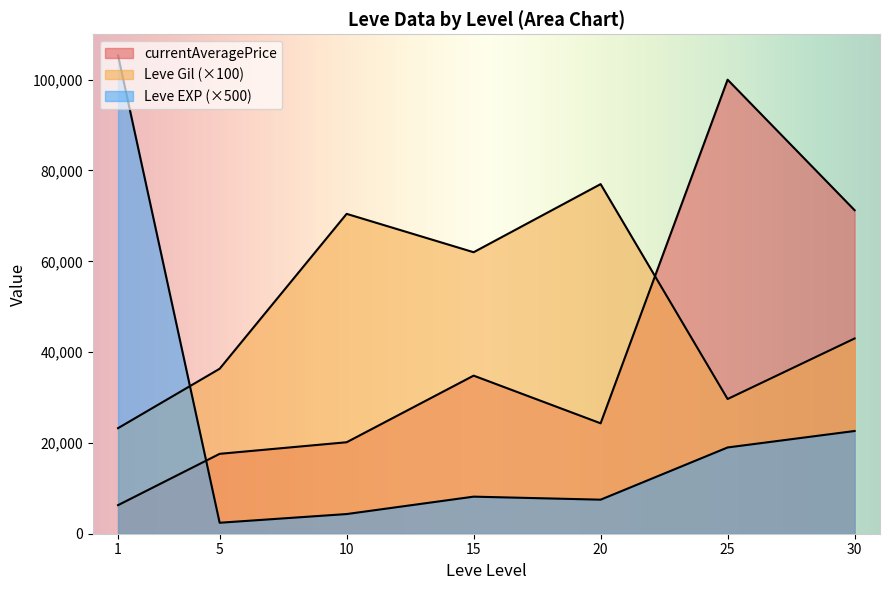

How many lines are shown in the chart?

3